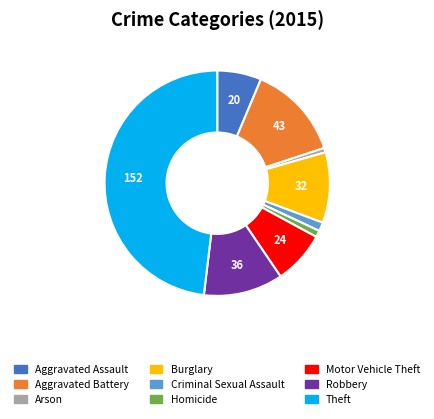

Combined, do Arson and Aggravated Battery account for over 50%?

No